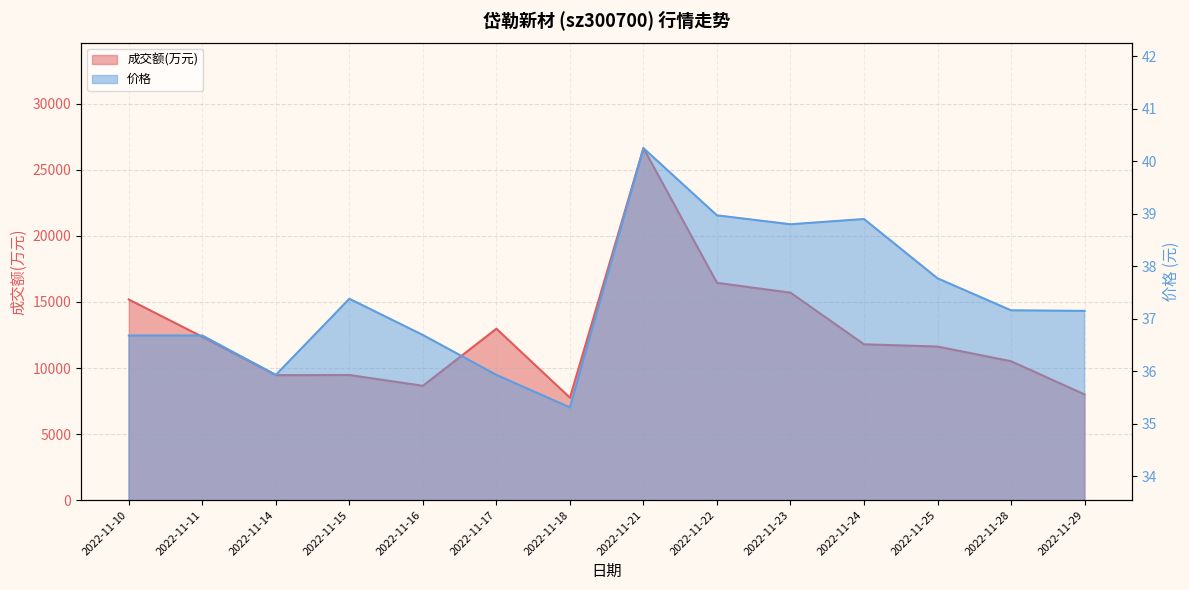

True or false: 成交额(万元) and 价格 intersect in this chart.

False